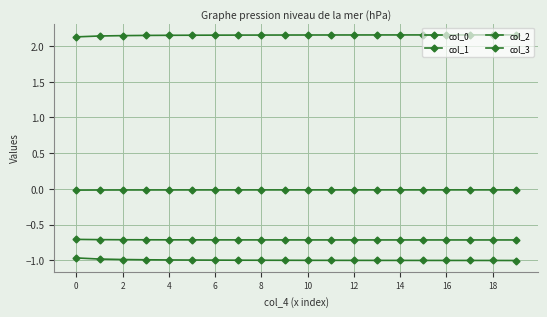

How many distinct data groups are displayed?

4